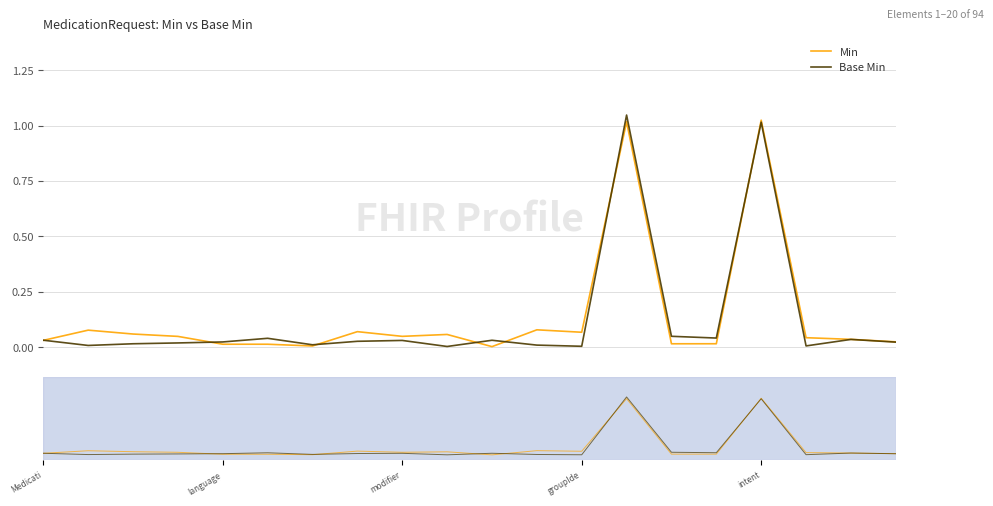

At which label is Base Min closest to 0?

9